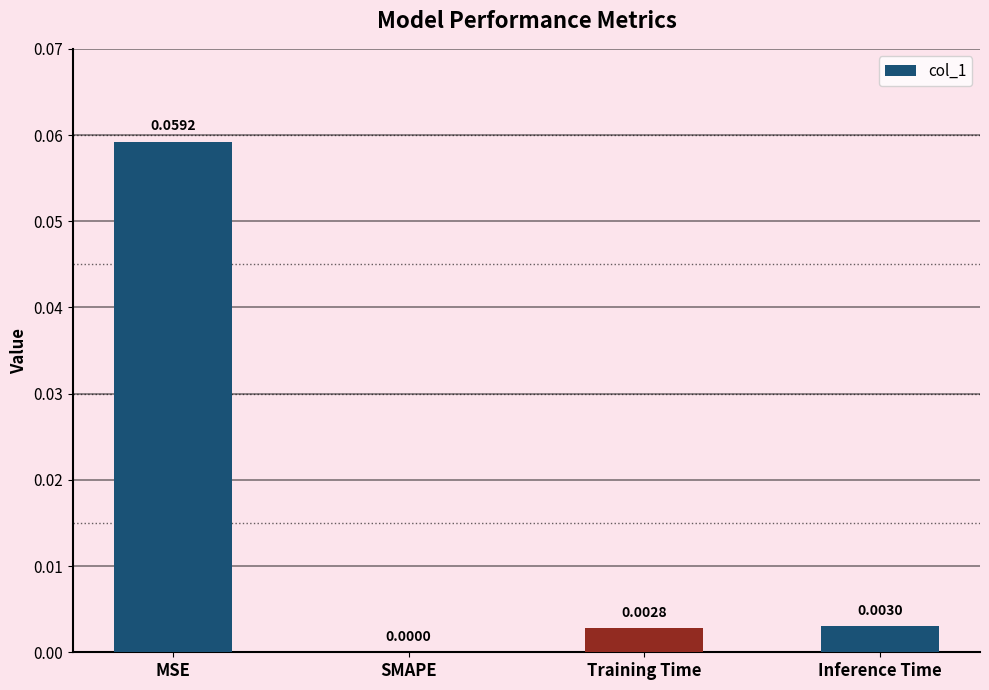

At which category does the chart reach its peak across all series?

MSE